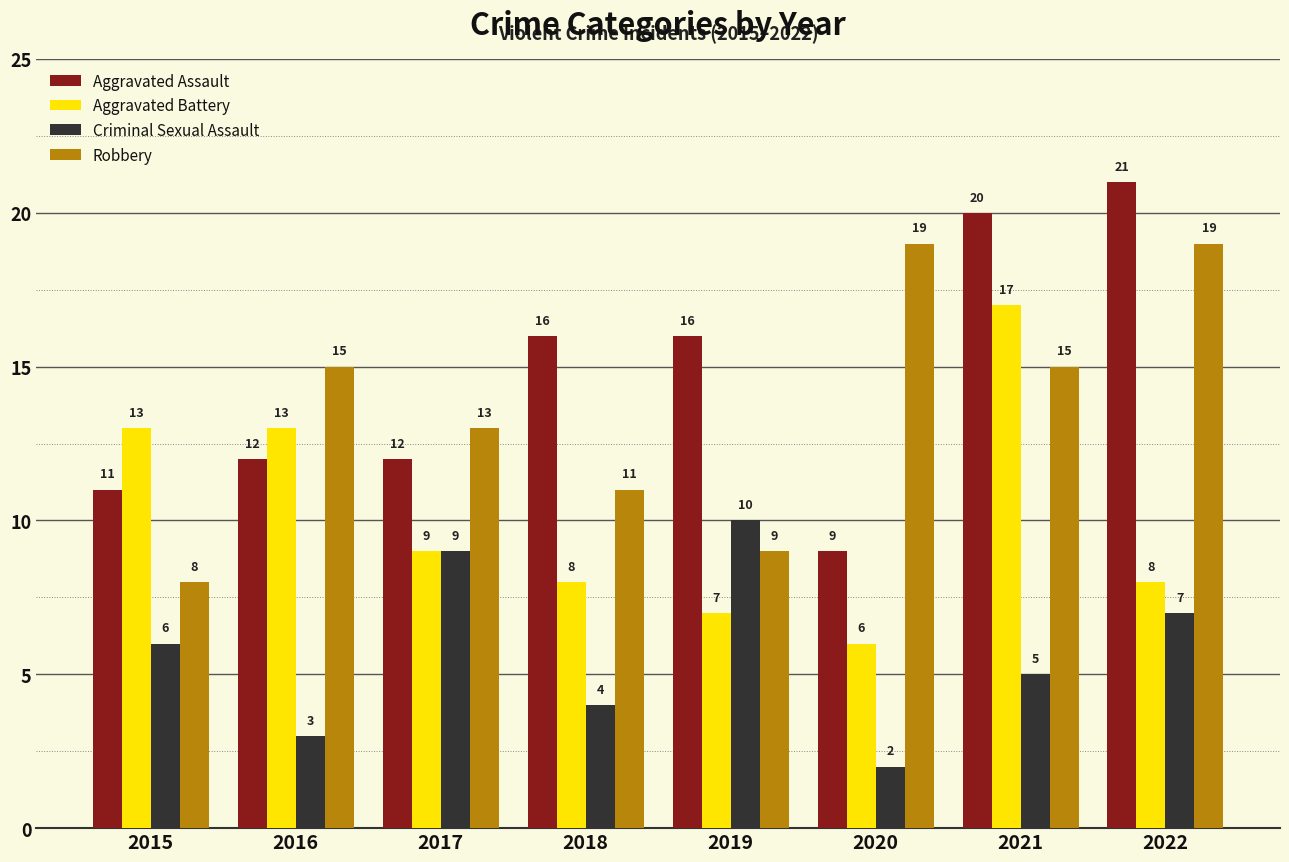

What is the difference between the highest and lowest values at 2022?

14